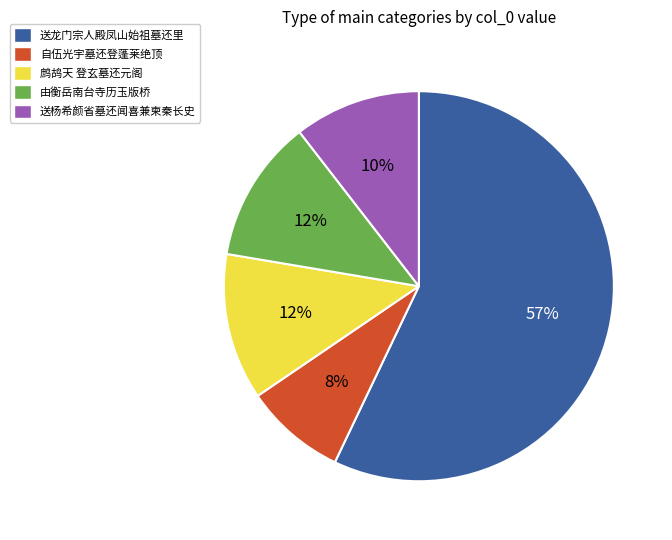

Does any single category account for the majority?

Yes